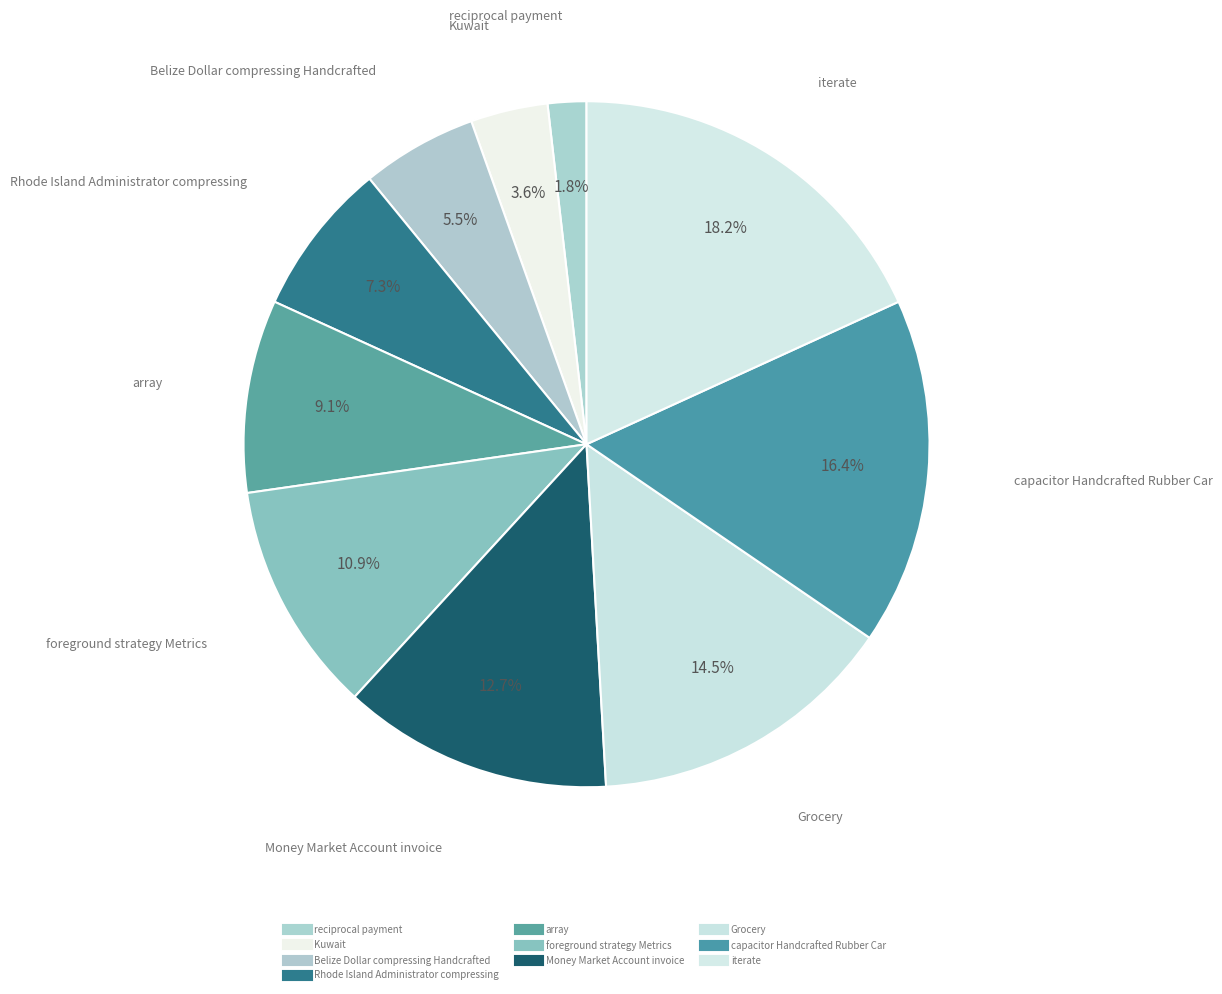

How many segments does this pie chart have?

10